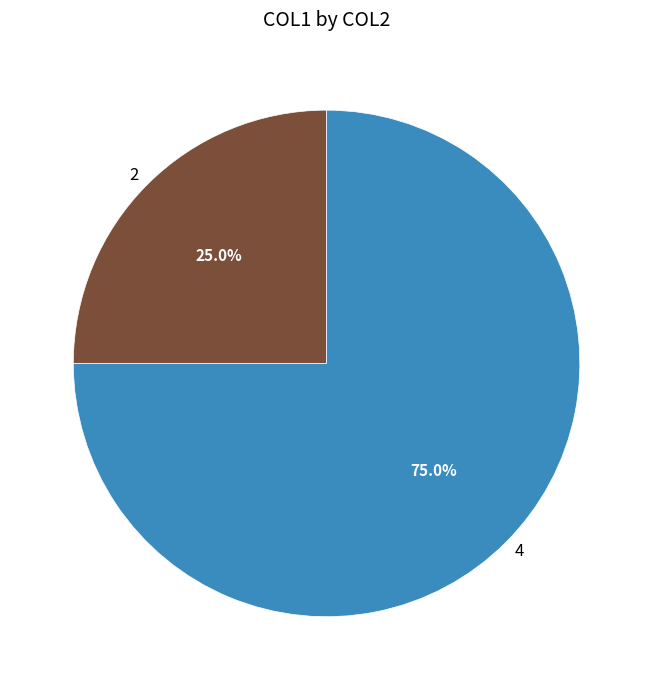

What is the ratio of the value at 4 to the value at 2?

3.0